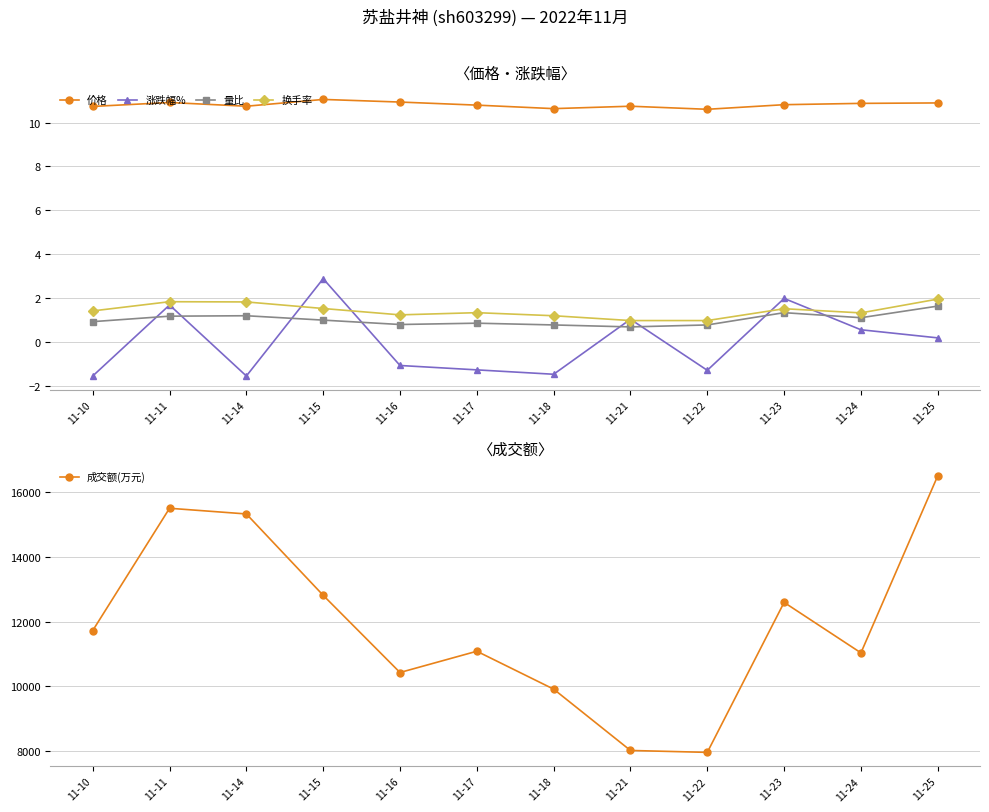

Reading left to right, transcribe all the data shown in this chart.

价格: 11-10=10.7	11-11=10.9	11-14=10.8	11-15=11.1	11-16=10.9	11-17=10.8	11-18=10.6	11-21=10.8	11-22=10.6	11-23=10.8	11-24=10.9	11-25=10.9
涨跌幅%: 11-10=-1.6	11-11=1.7	11-14=-1.6	11-15=2.9	11-16=-1.1	11-17=-1.3	11-18=-1.5	11-21=1.0	11-22=-1.3	11-23=2.0	11-24=0.6	11-25=0.2
量比: 11-10=0.9	11-11=1.2	11-14=1.2	11-15=1.0	11-16=0.8	11-17=0.8	11-18=0.8	11-21=0.7	11-22=0.8	11-23=1.3	11-24=1.1	11-25=1.6
换手率: 11-10=1.4	11-11=1.8	11-14=1.8	11-15=1.5	11-16=1.2	11-17=1.3	11-18=1.2	11-21=1.0	11-22=1.0	11-23=1.5	11-24=1.3	11-25=1.9
成交额(万元): 11-10=11725.0	11-11=15510.0	11-14=15334.0	11-15=12816.0	11-16=10427.0	11-17=11085.0	11-18=9912.0	11-21=8014.0	11-22=7955.0	11-23=12597.0	11-24=11035.0	11-25=16515.0